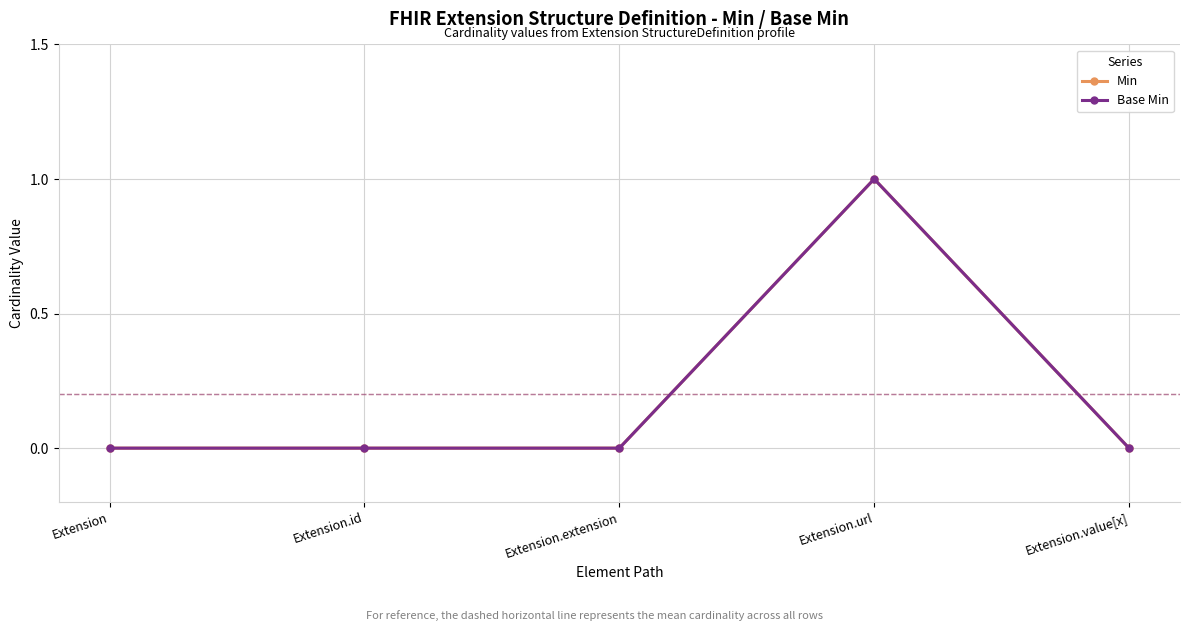

What position from the left is Extension.url?

4